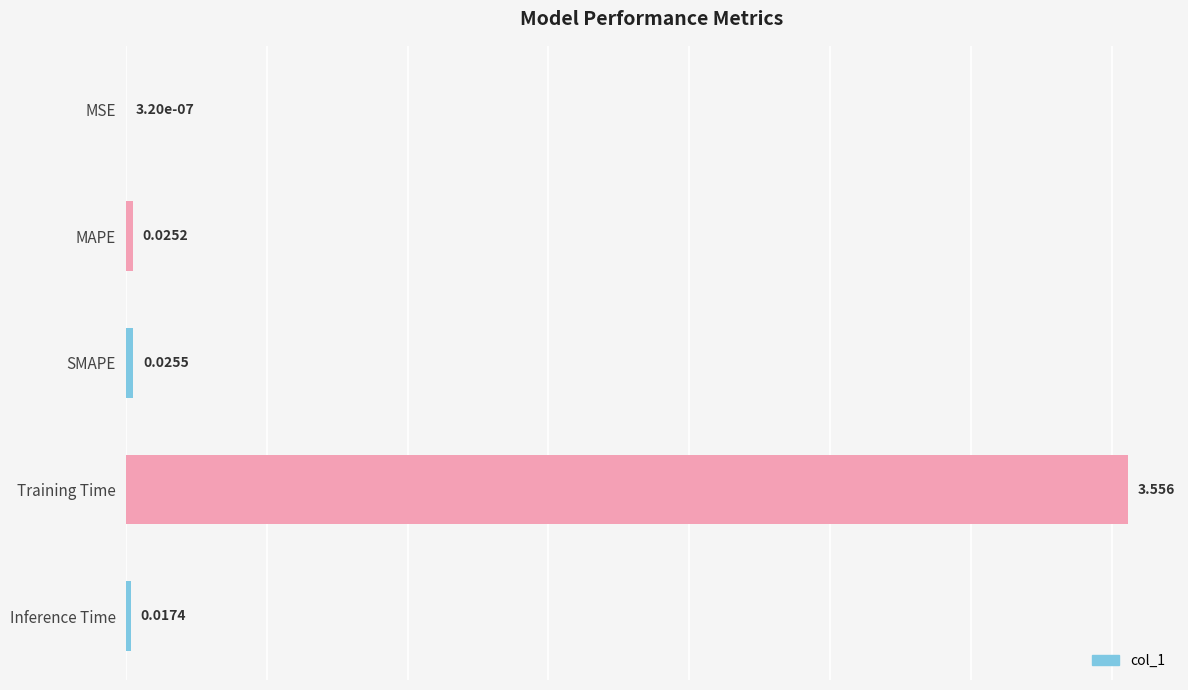

Which has a higher value, SMAPE or MAPE?

SMAPE